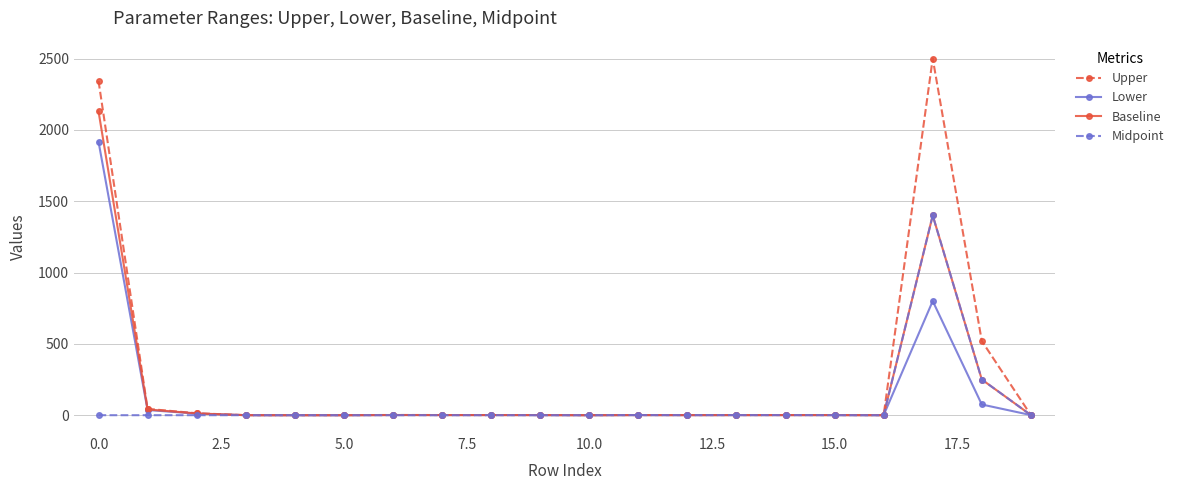

Rank the series by their maximum value, from lowest to highest.

Midpoint, Lower, Baseline, Upper